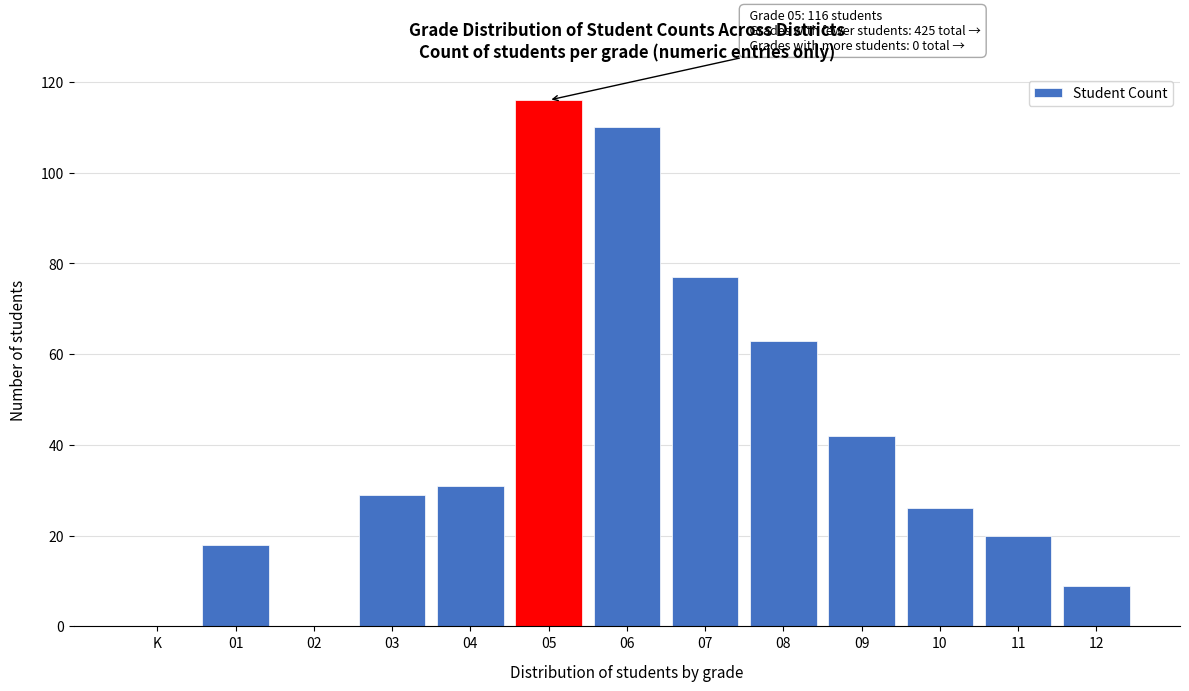

Reading left to right, extract all data points from this chart.

K=0	01=18	02=0	03=29	04=31	05=116	06=110	07=77	08=63	09=42	10=26	11=20	12=9